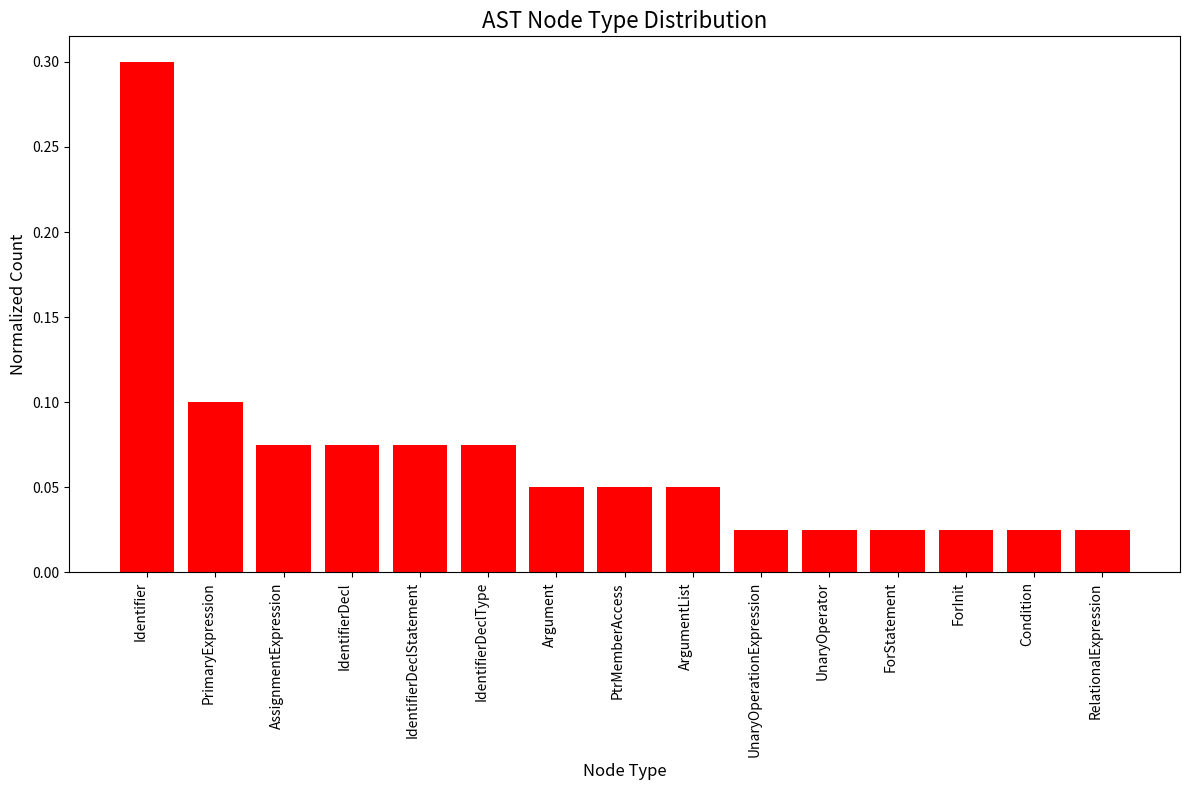

Which label corresponds to the largest value in the chart?

Identifier